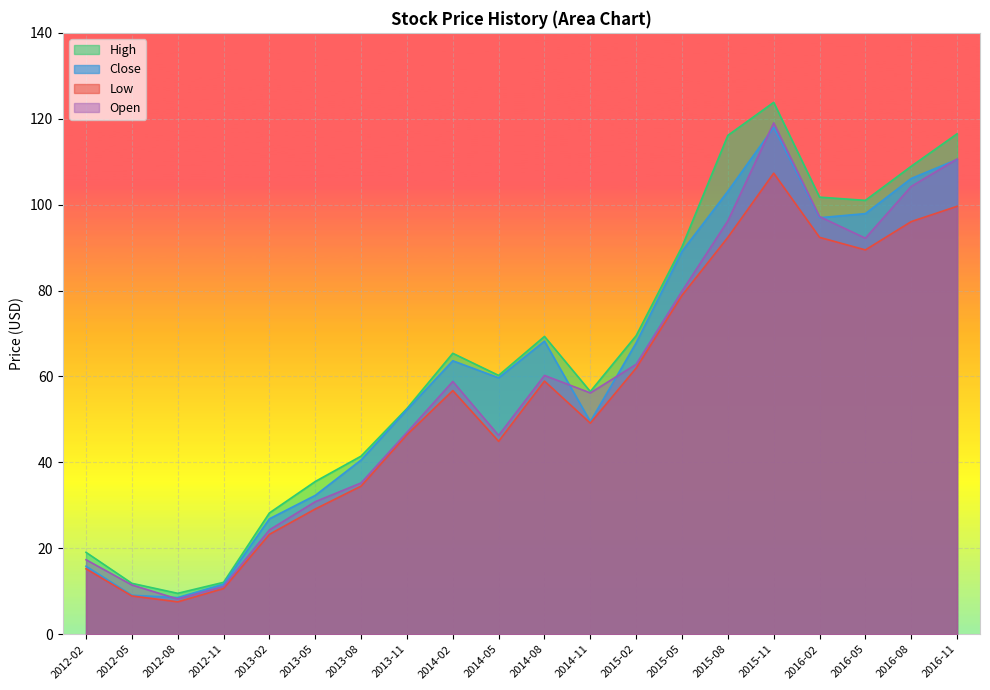

Is the value of Close at 2012-02 greater than the value of Open at 2015-08?

No